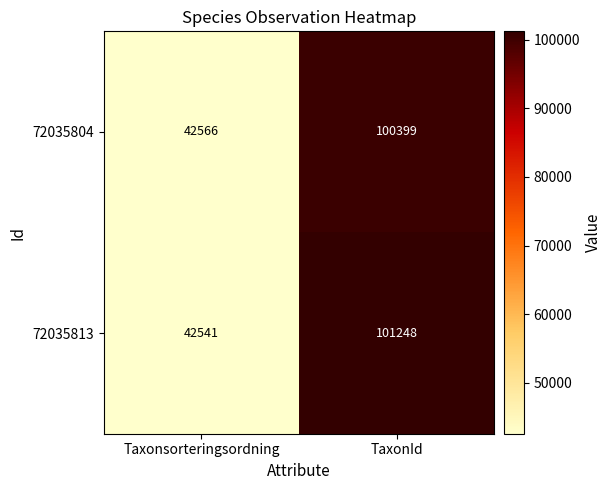

Which label corresponds to the largest value in the chart?

TaxonId